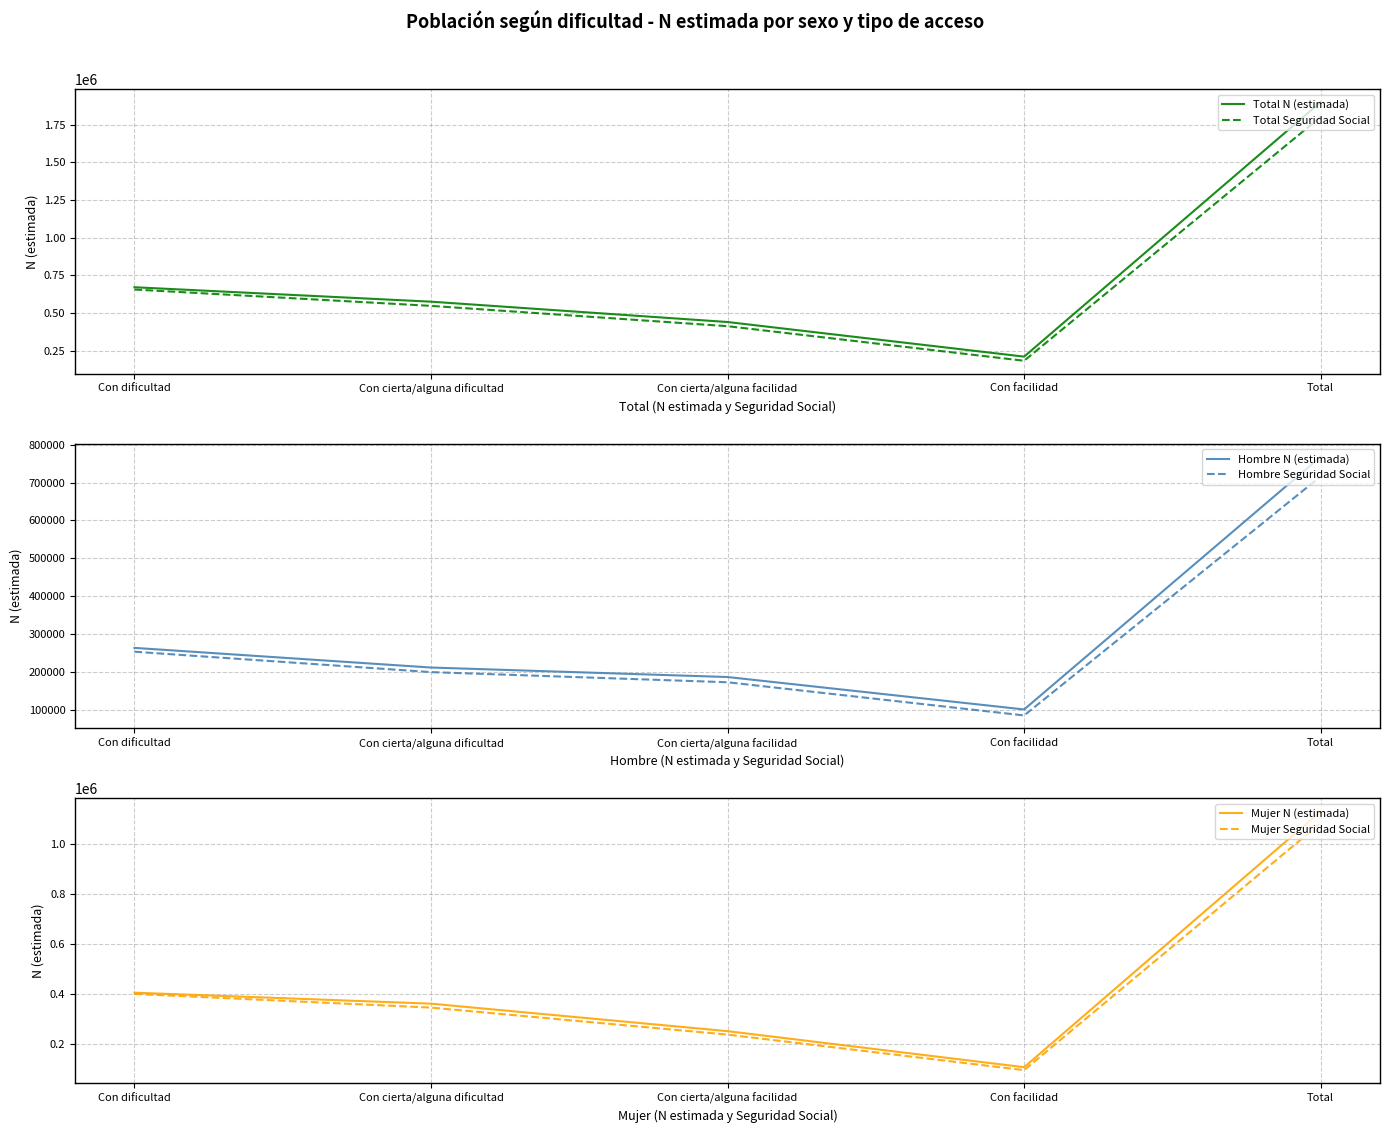

True or false: Mujer N (estimada) and Hombre Seguridad Social cross at least once.

False